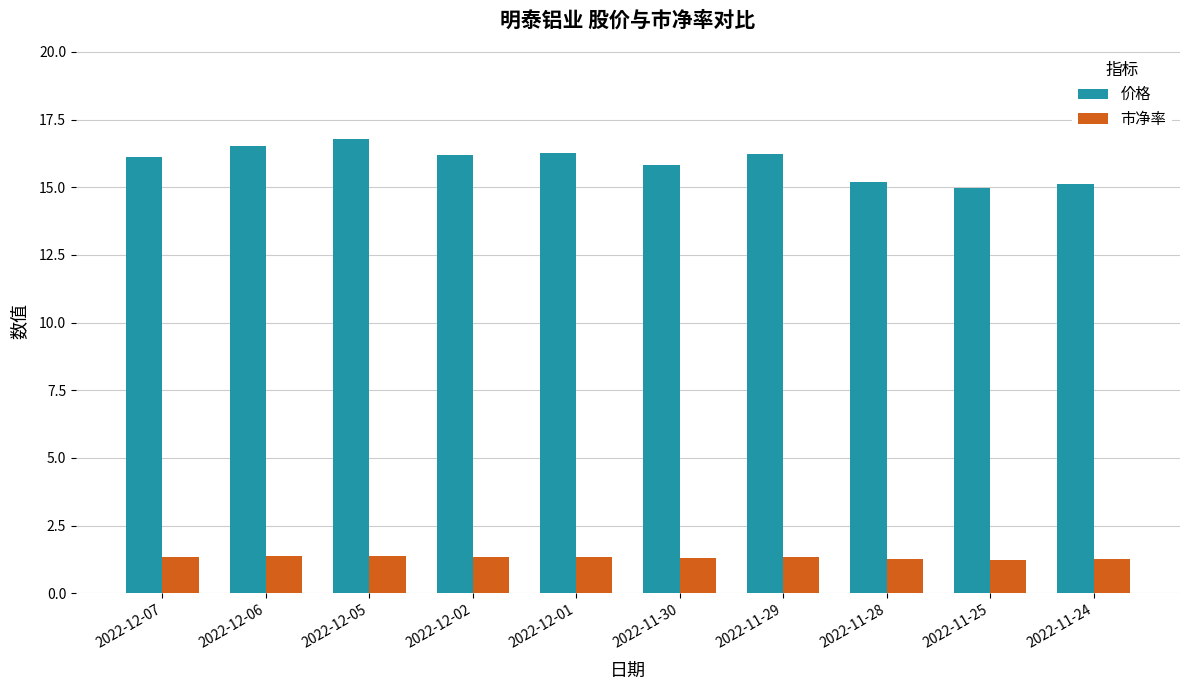

Which series has the widest spread of values?

价格